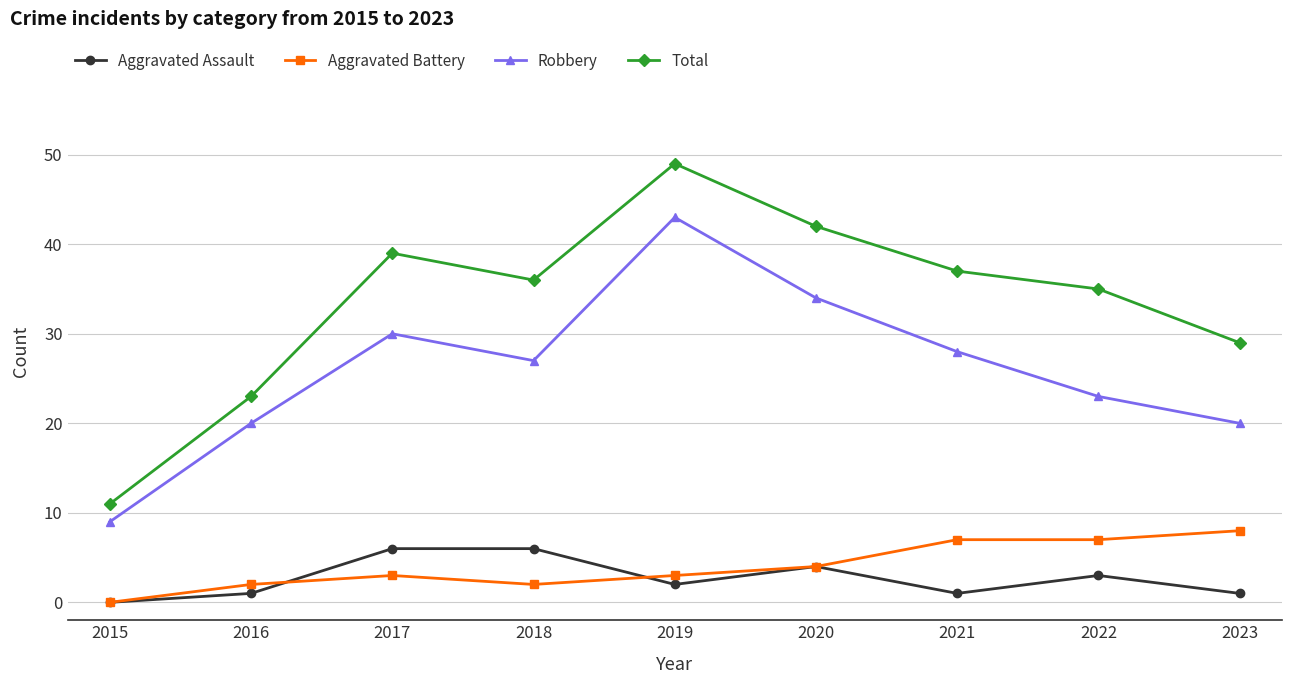

Is it true that Aggravated Assault equals 2 at 2020?

False